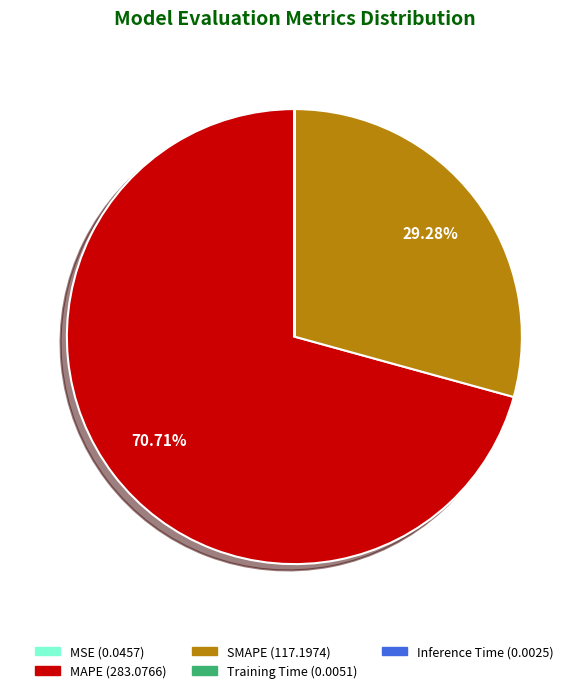

Which category accounts for the majority?

MAPE